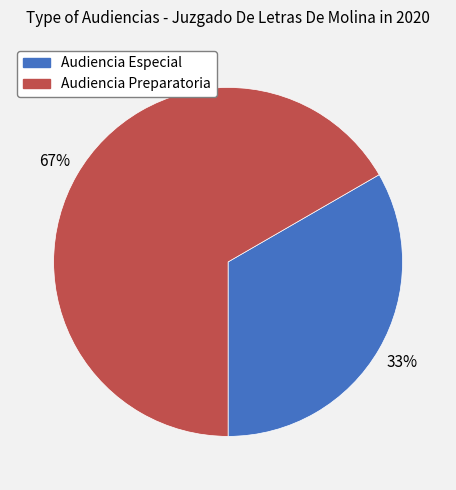

What is the ratio of the value at Audiencia Preparatoria to the value at Audiencia Especial?

2.0